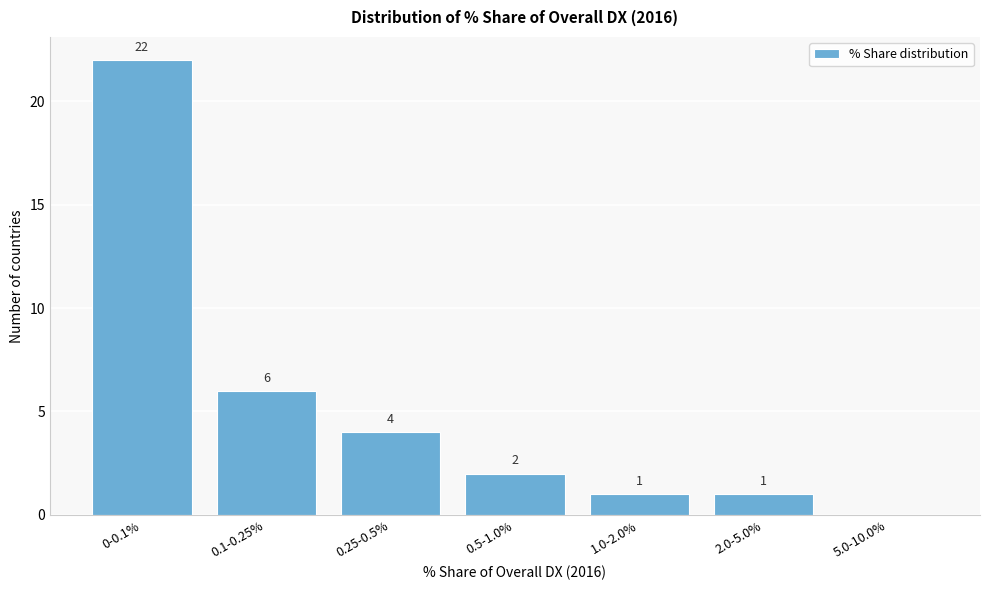

Reading left to right, what are all the values shown in this chart?

0-0.1%=22	0.1-0.25%=6	0.25-0.5%=4	0.5-1.0%=2	1.0-2.0%=1	2.0-5.0%=1	5.0-10.0%=0